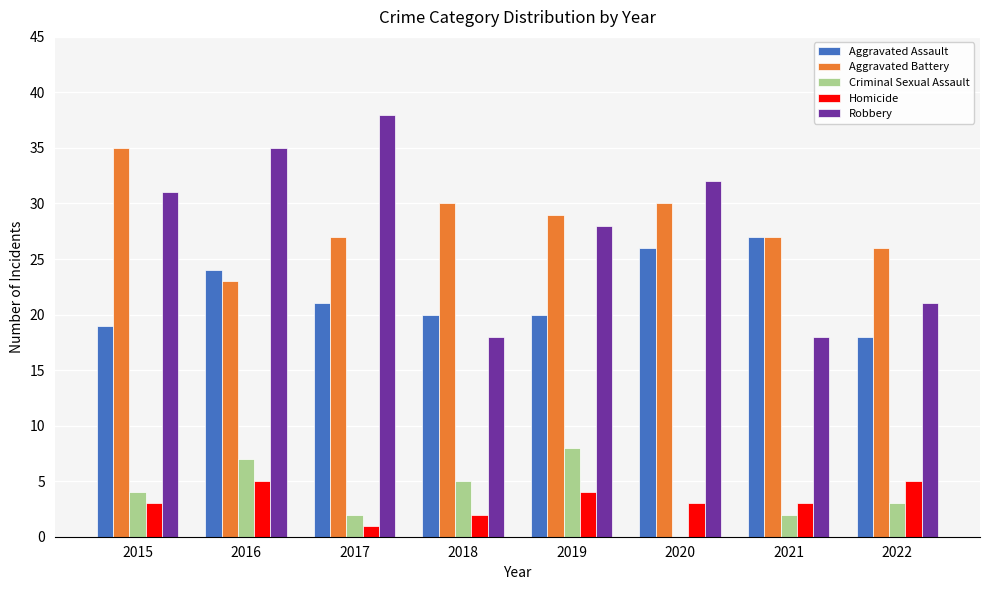

How many groups of bars are there?

8